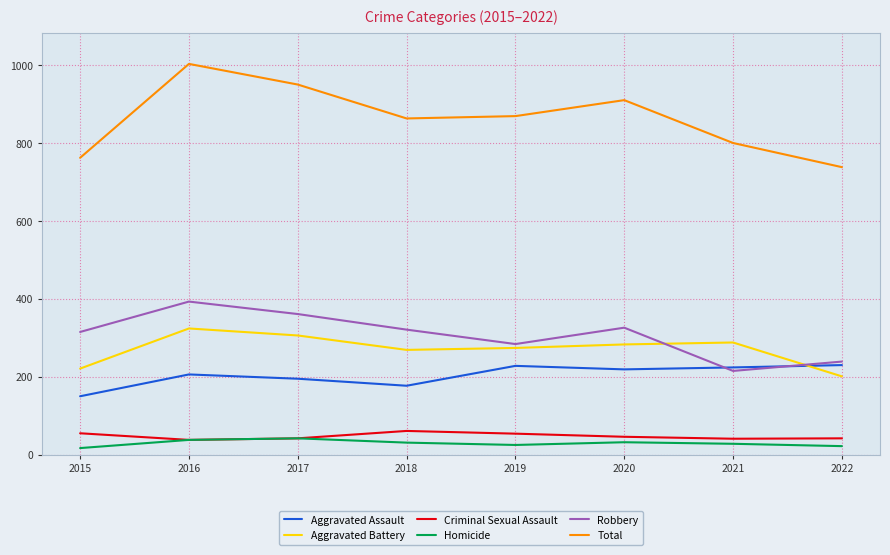

Which series has the largest total across all categories?

Total